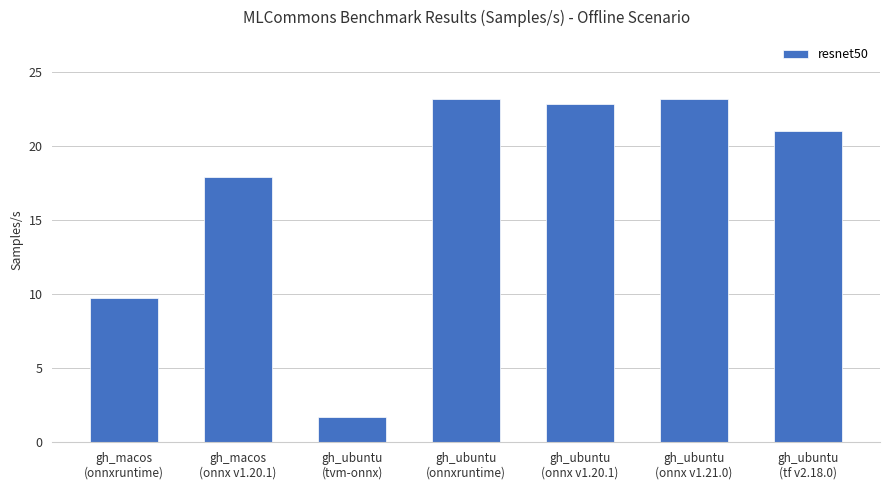

Reading right to left, list all the values displayed in this chart.

gh_ubuntu
(tf v2.18.0)=21.0	gh_ubuntu
(onnx v1.21.0)=23.2	gh_ubuntu
(onnx v1.20.1)=22.8	gh_ubuntu
(onnxruntime)=23.2	gh_ubuntu
(tvm-onnx)=1.7	gh_macos
(onnx v1.20.1)=17.9	gh_macos
(onnxruntime)=9.8